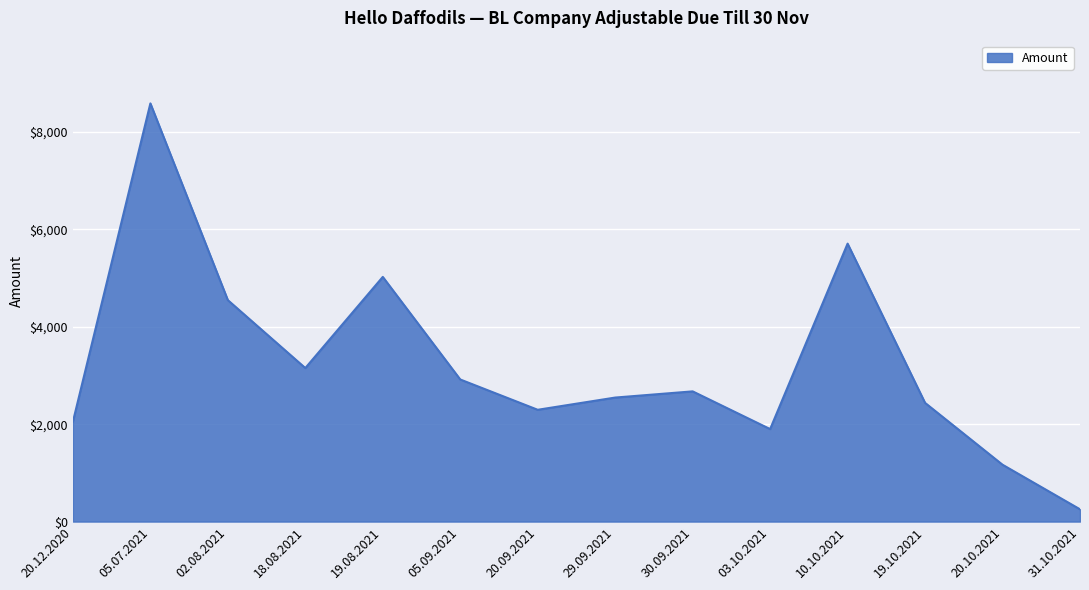

At which label does the data first exceed 2673?

05.07.2021